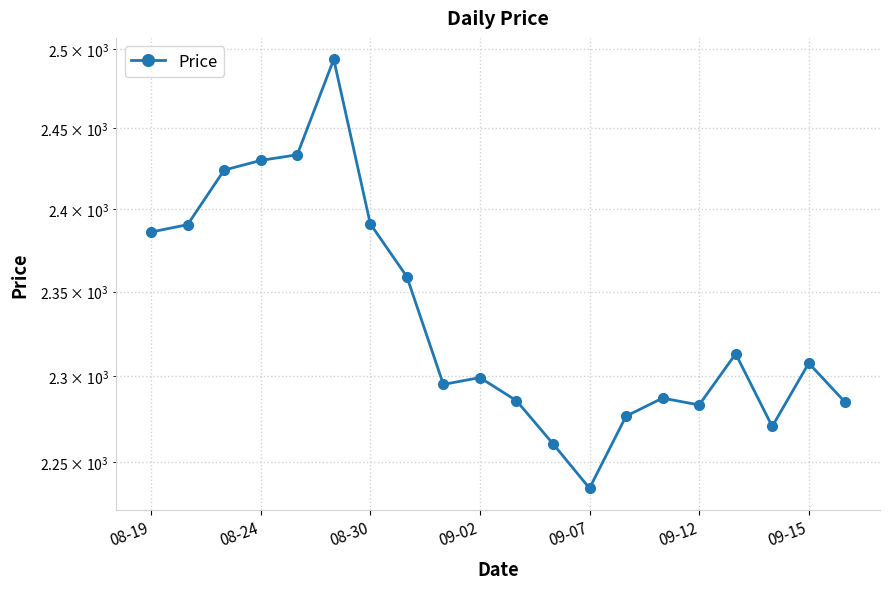

What position from the left is 08-30?

3